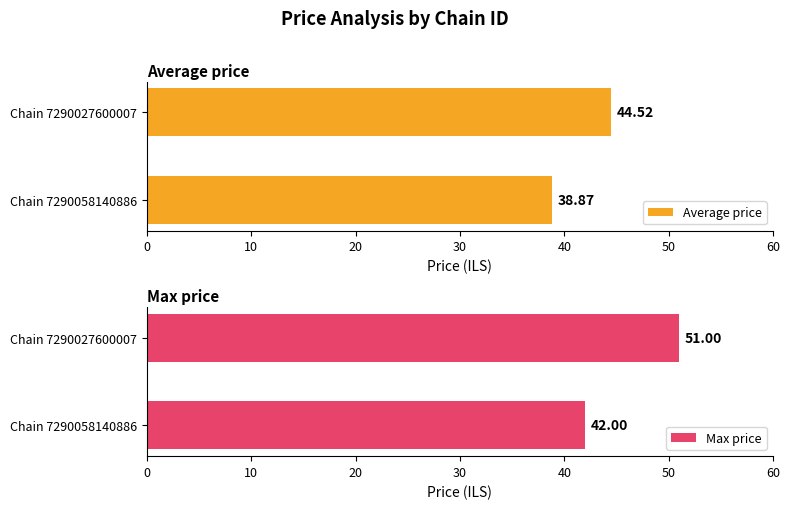

What is the sum of the Max price values at 0 and 10?

93.0